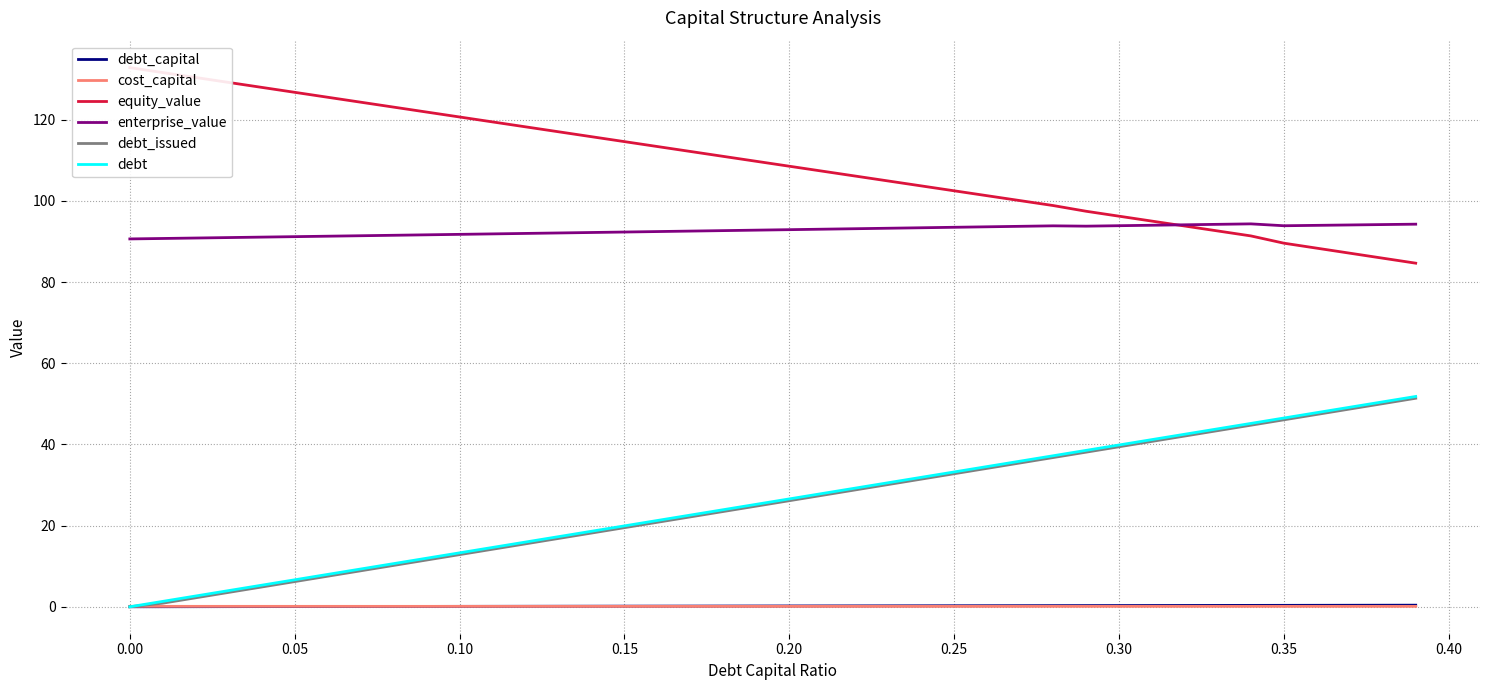

Reading right to left, transcribe all the data shown in this chart.

debt_capital: 0.4	0.4	0.4	0.4	0.3	0.3	0.3	0.3	0.3	0.3	0.3	0.3	0.3	0.3	0.2	0.2	0.2	0.2	0.2	0.2	0.2	0.2	0.2	0.2	0.1	0.1	0.1	0.1	0.1	0.1	0.1	0.1	0.1	0.1	0.1	0.0	0.0	0.0	0.0	0.0
cost_capital: 0.1	0.1	0.1	0.1	0.1	0.1	0.1	0.1	0.1	0.1	0.1	0.1	0.1	0.1	0.1	0.1	0.1	0.1	0.1	0.1	0.1	0.1	0.1	0.1	0.1	0.1	0.1	0.1	0.1	0.1	0.1	0.1	0.1	0.1	0.1	0.1	0.1	0.1	0.1	0.1
equity_value: 84.6	85.9	87.1	88.3	89.6	91.4	92.6	93.8	95.0	96.2	97.4	98.8	100.1	101.3	102.5	103.7	104.9	106.1	107.3	108.5	109.7	111.0	112.2	113.4	114.6	115.8	117.0	118.2	119.4	120.7	121.9	123.1	124.3	125.5	126.7	128.0	129.2	130.4	131.6	132.8
enterprise_value: 94.3	94.2	94.1	94.0	93.9	94.3	94.2	94.1	94.0	93.9	93.8	93.8	93.7	93.6	93.5	93.4	93.2	93.1	93.0	92.9	92.8	92.7	92.5	92.4	92.3	92.2	92.1	92.0	91.9	91.7	91.6	91.5	91.4	91.3	91.2	91.1	91.0	90.8	90.7	90.6
debt_issued: 51.4	50.0	48.7	47.4	46.1	44.7	43.4	42.1	40.7	39.4	38.1	36.8	35.4	34.1	32.8	31.4	30.1	28.8	27.5	26.1	24.8	23.5	22.1	20.8	19.5	18.2	16.8	15.5	14.2	12.8	11.5	10.2	8.9	7.5	6.2	4.9	3.5	2.2	0.9	0.0
debt: 51.8	50.5	49.2	47.8	46.5	45.2	43.8	42.5	41.2	39.9	38.5	37.2	35.9	34.5	33.2	31.9	30.6	29.2	27.9	26.6	25.2	23.9	22.6	21.3	19.9	18.6	17.3	15.9	14.6	13.3	12.0	10.6	9.3	8.0	6.6	5.3	4.0	2.7	1.3	0.0